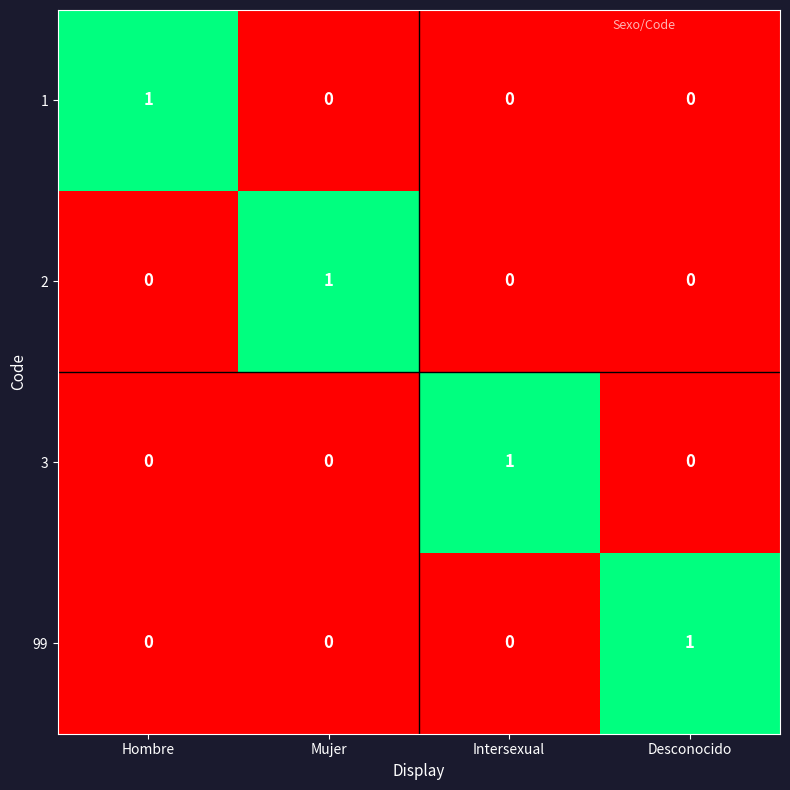

What is the spread (max minus min) of values at Mujer?

1